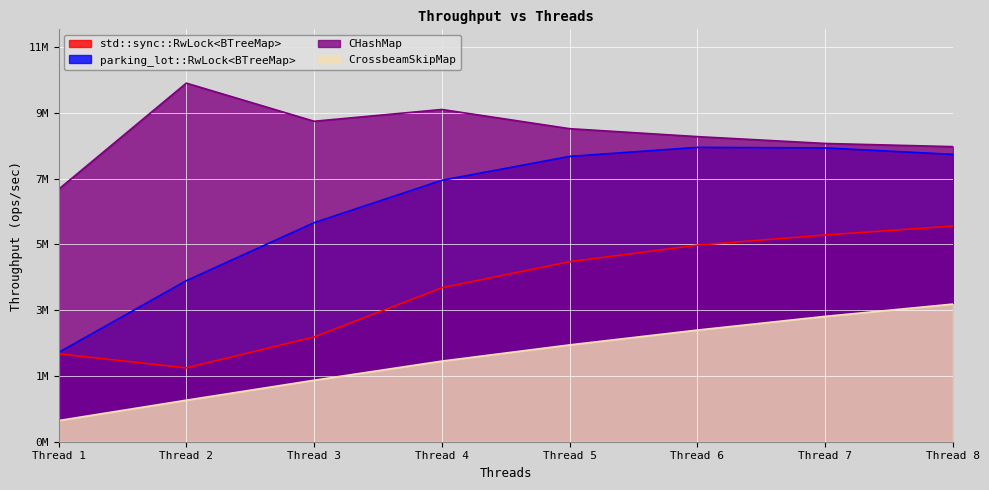

Does the chart display data point markers on the line(s)?

No